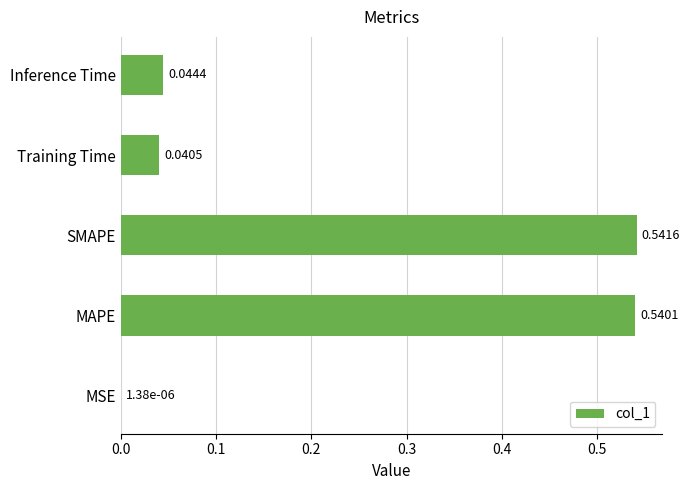

What is the change in value from MSE to MAPE?

+0.5